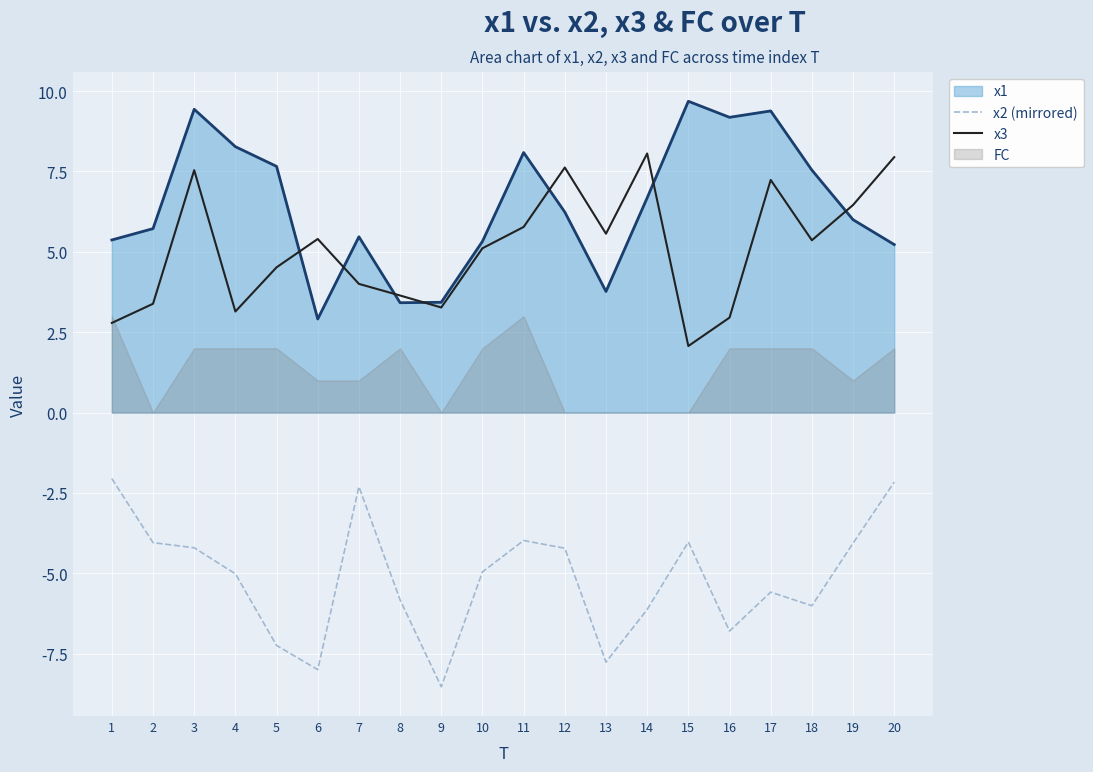

In x3, how many points are lower than both neighbors (excluding endpoints)?

5